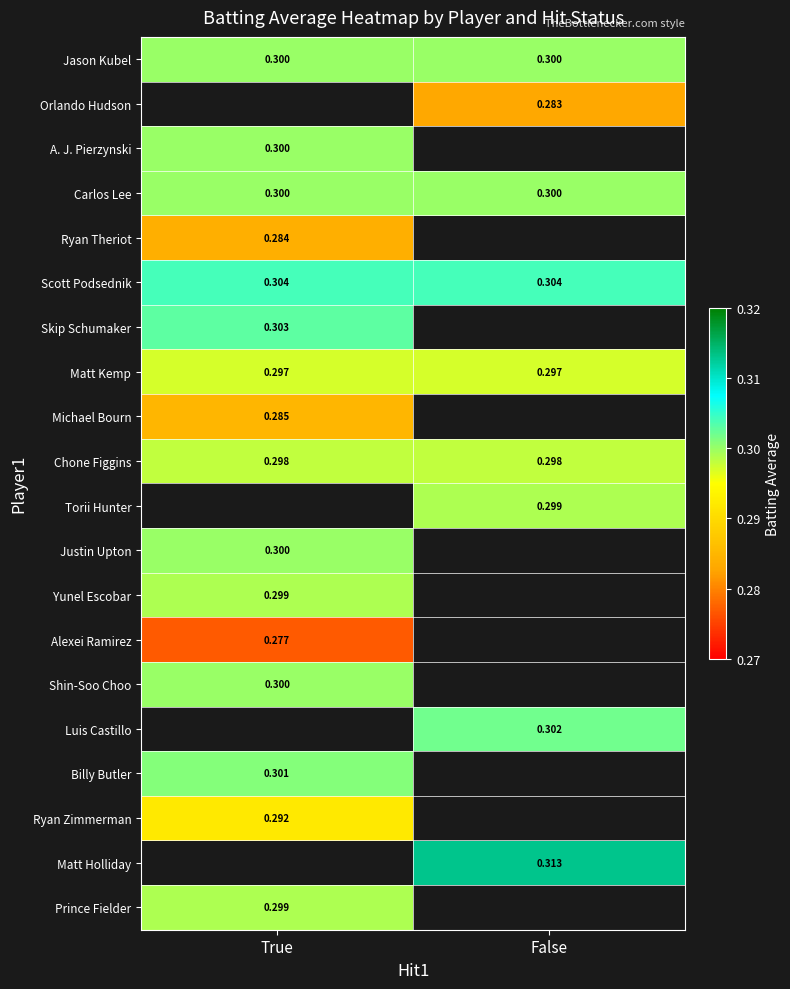

At how many categories does at least one series exceed 0?

2